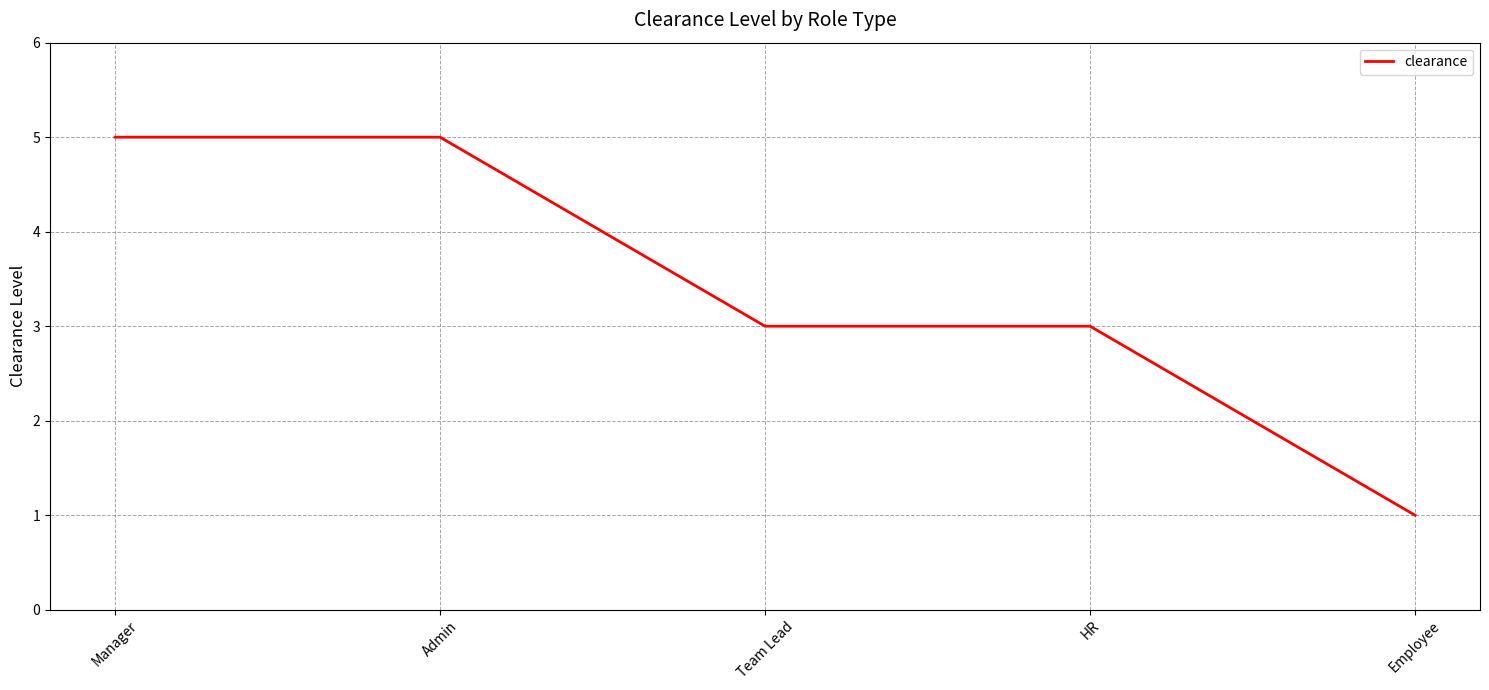

What position from the left is HR?

4